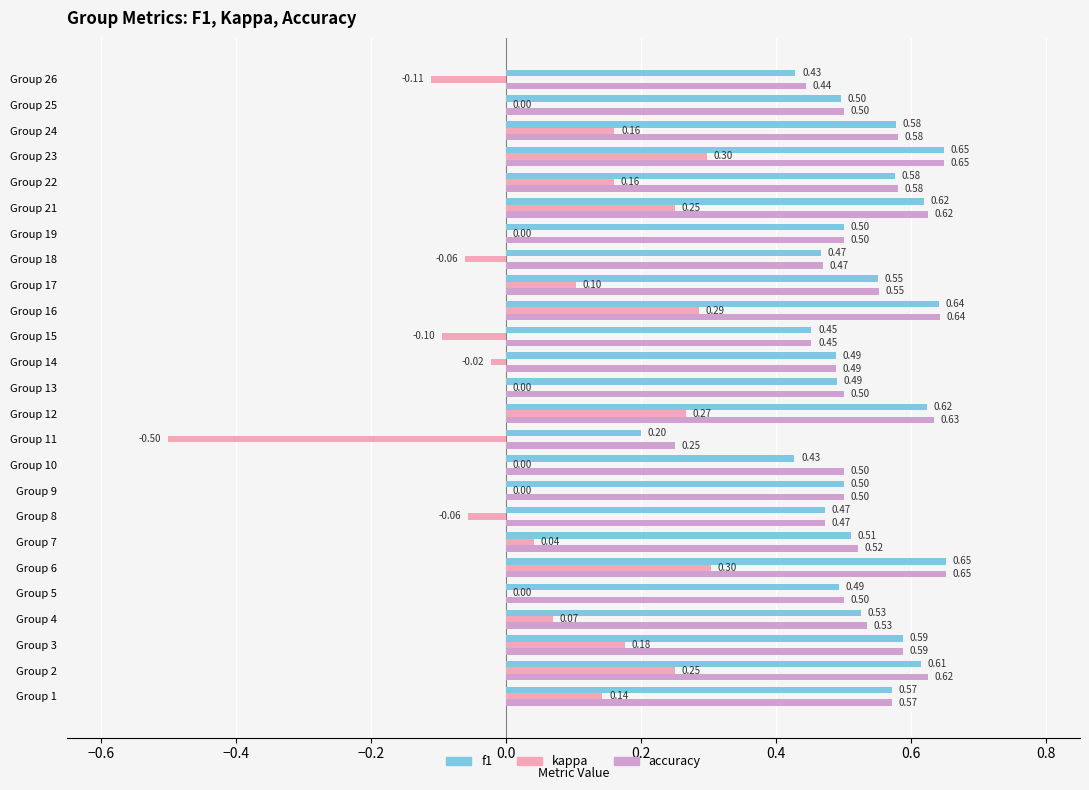

What is the sum of the f1 values at Group 25 and Group 24?

1.1